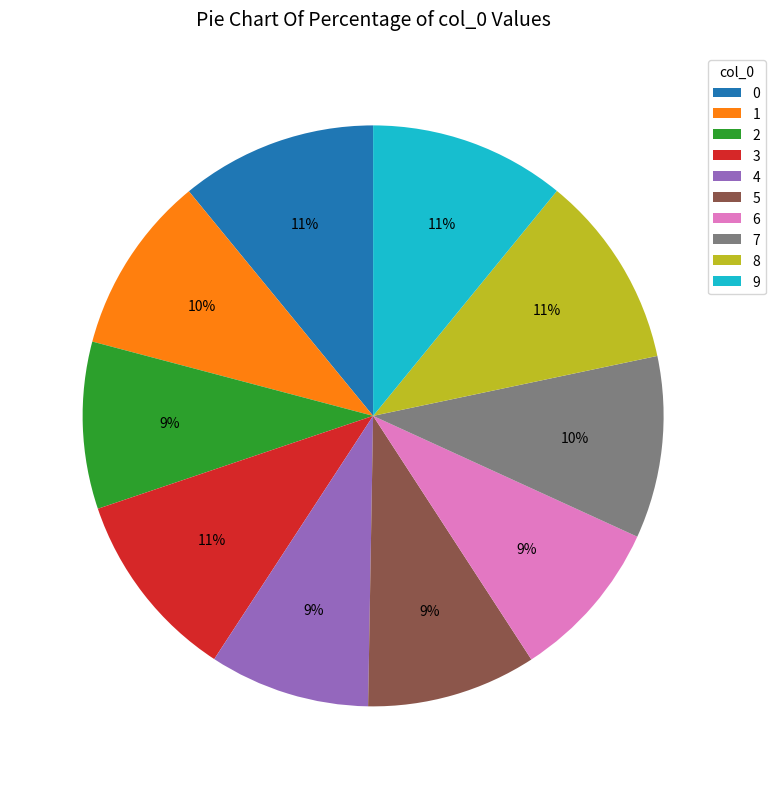

To the nearest percent, what portion does 8 represent?

11%